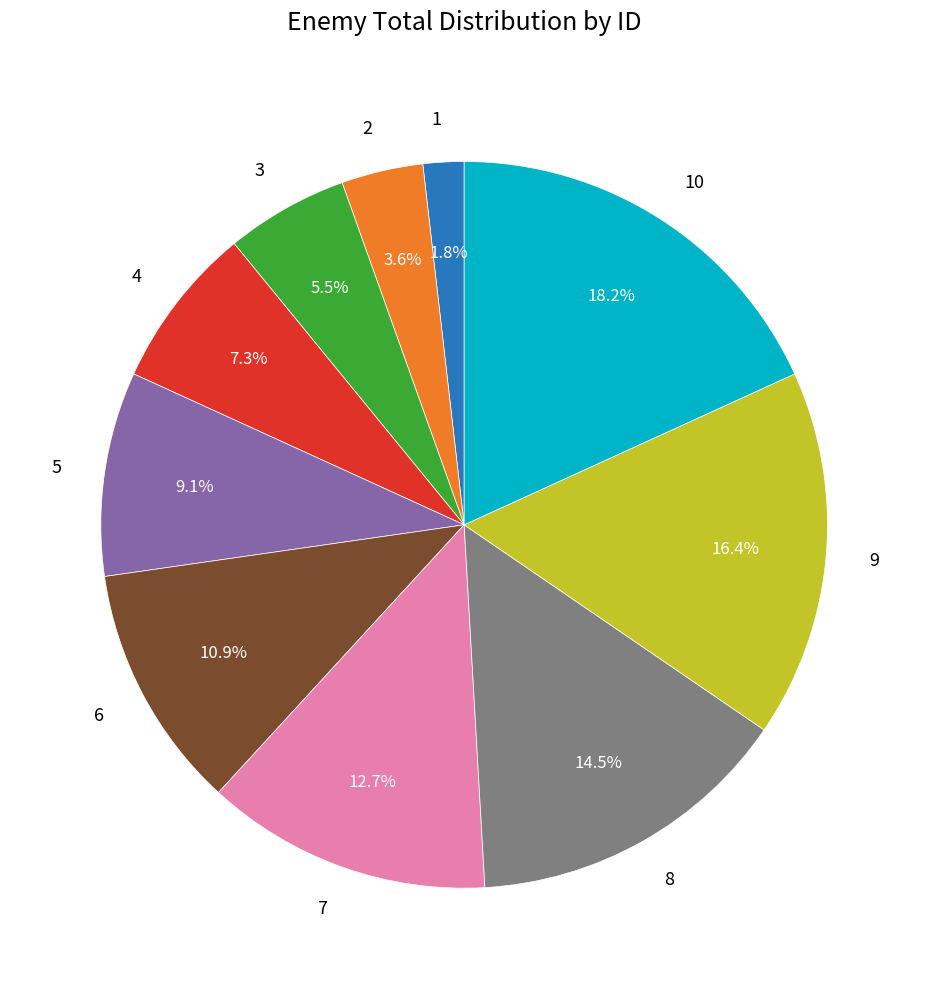

What percentage is the 1 slice, to the nearest percent?

2%